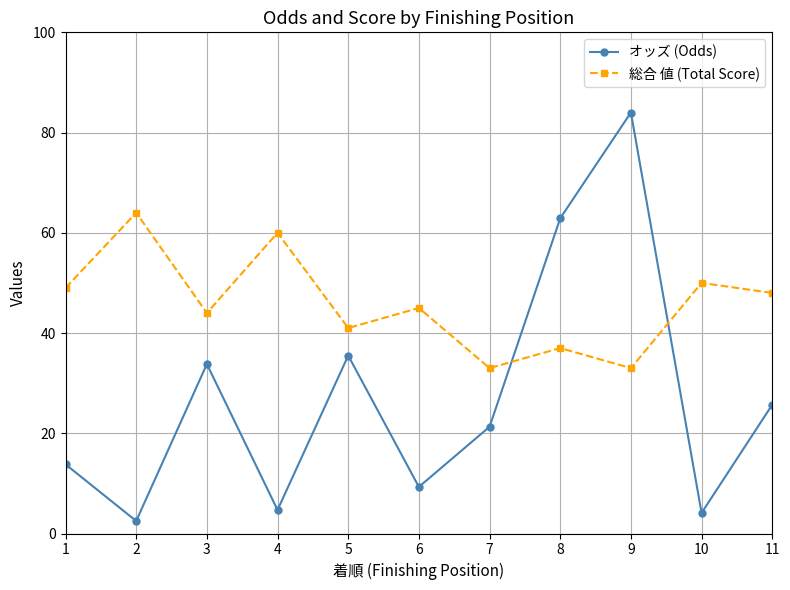

Where is the first local minimum for 総合 値 (Total Score)?

3